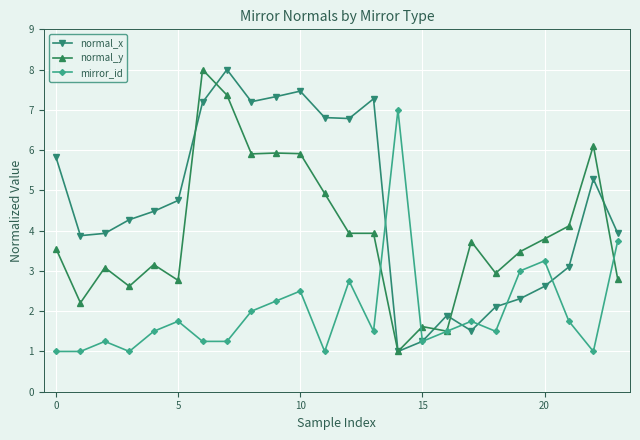

True or false: mirror_id has more than 1 interior local peaks.

True